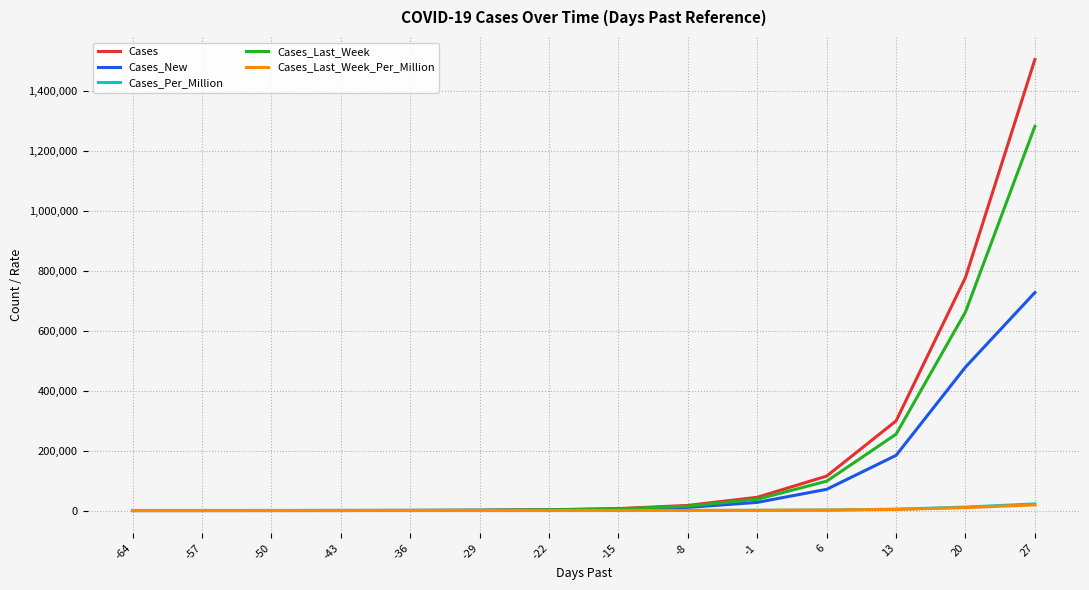

What are all the series names shown in the legend?

Cases, Cases_New, Cases_Per_Million, Cases_Last_Week, Cases_Last_Week_Per_Million